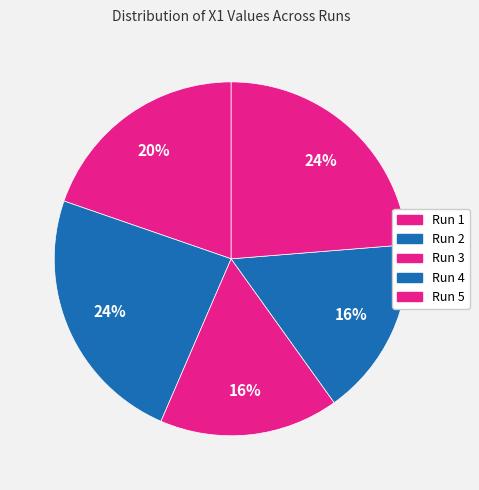

Which slice is the largest?

Run 2